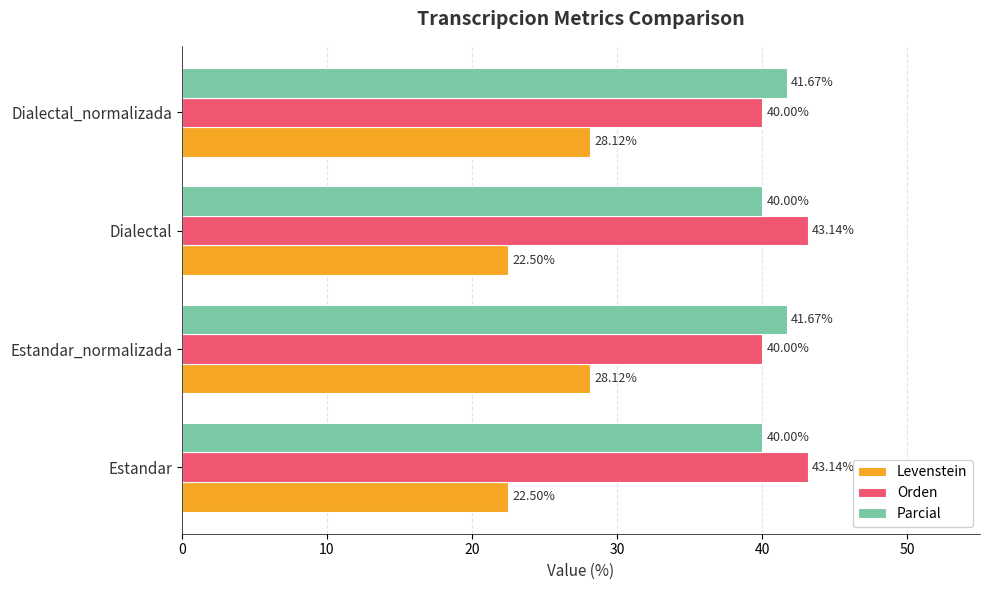

What is the difference between the second highest and second lowest values in the Orden series?

3.1